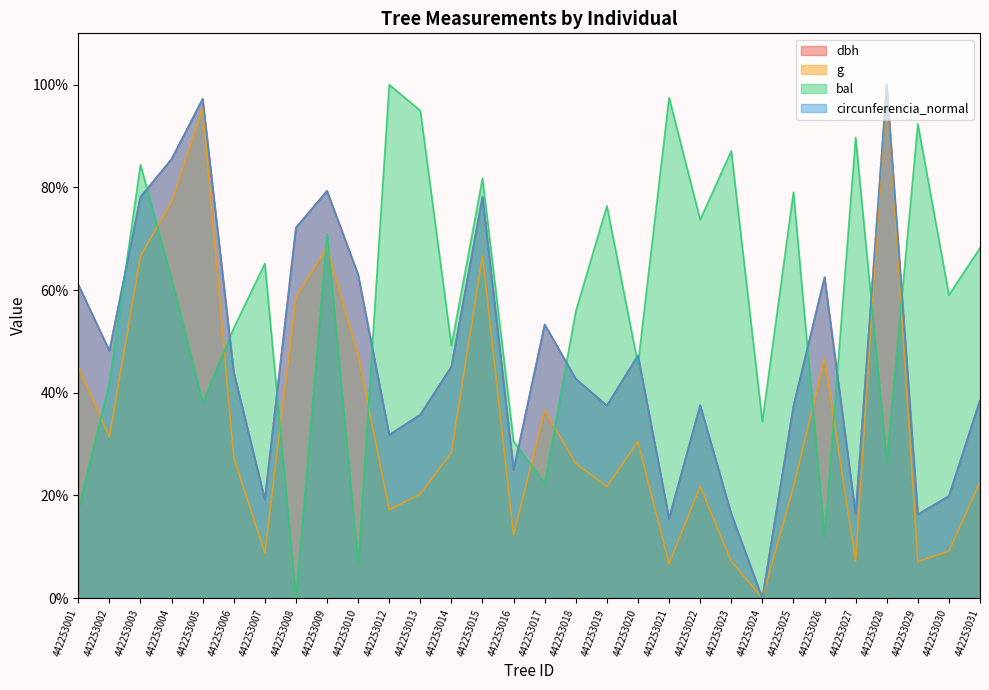

How many lines are shown in the chart?

4